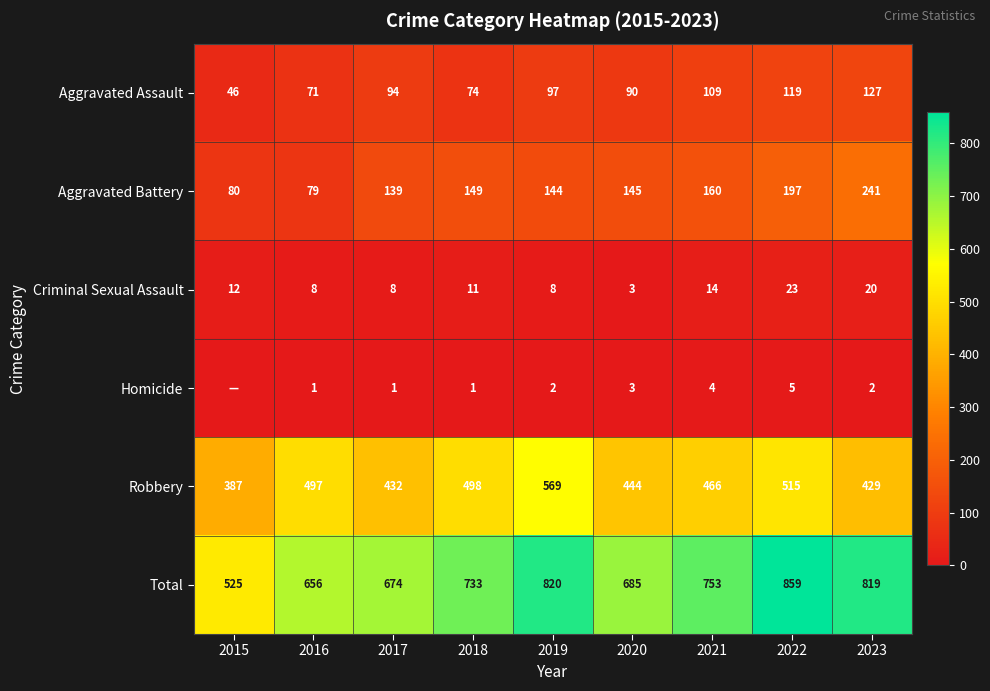

Which category has the highest value across all series?

2022